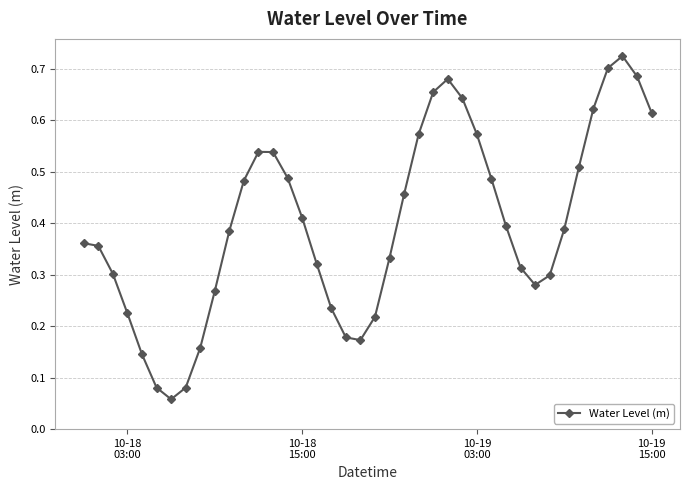

What is the sum of all values?

15.9